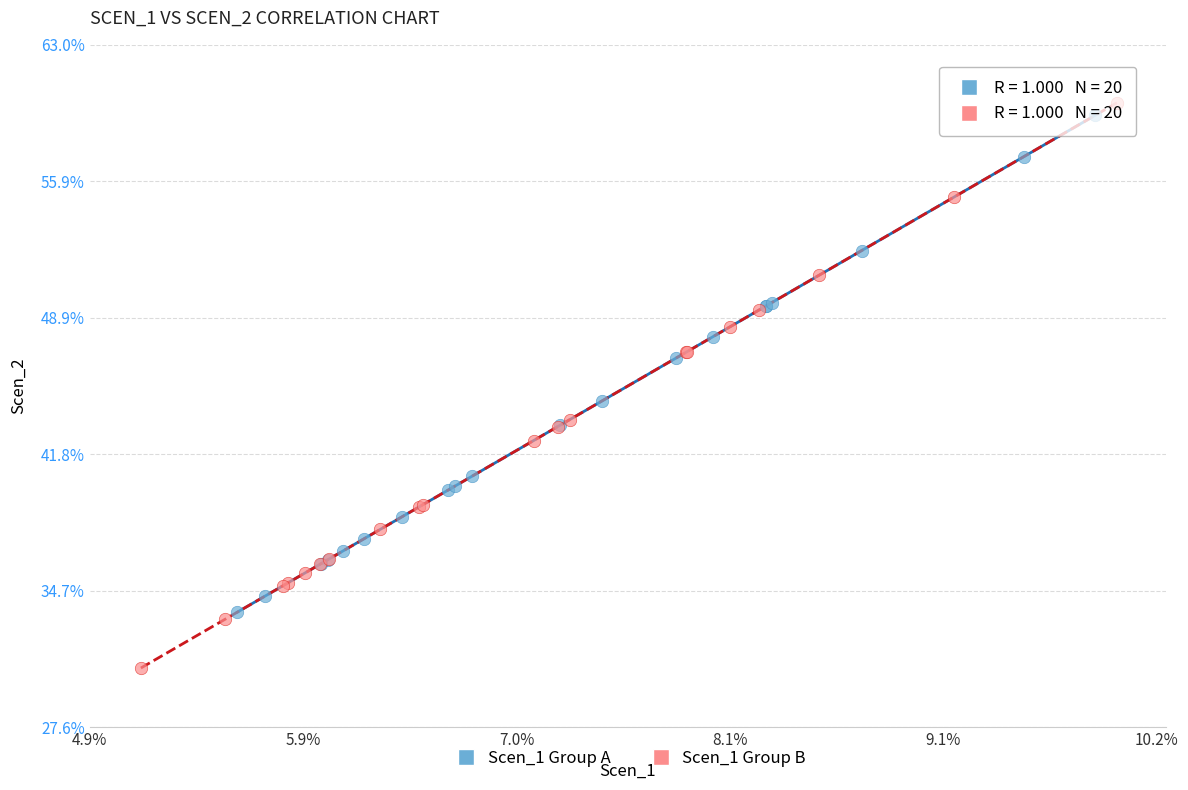

What are all the series names shown in the legend?

Scen_1 Group A, Scen_1 Group B